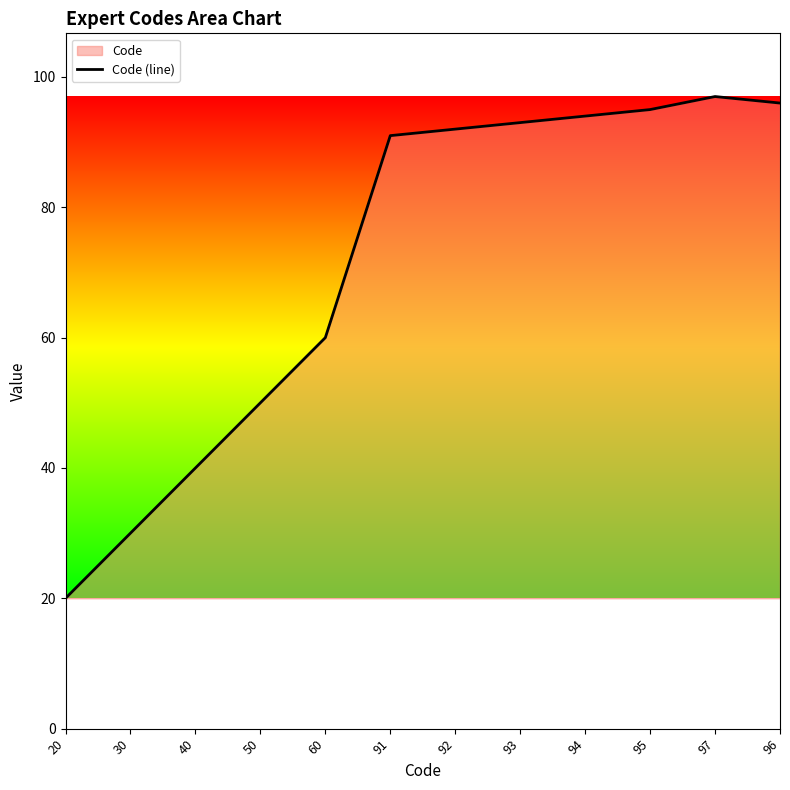

At which category does the chart reach its minimum across all series?

20